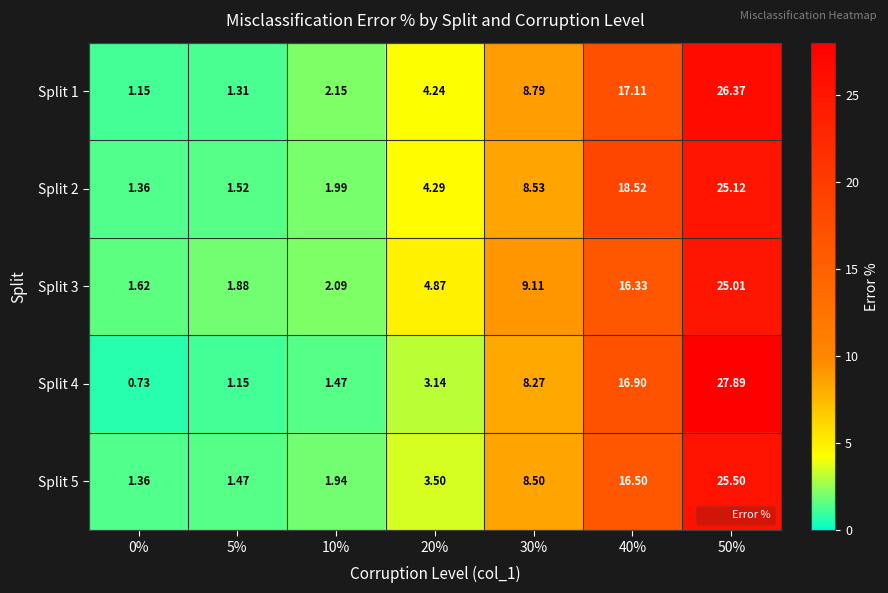

Is the value of Split 3 at 0% greater than the value of Split 1 at 0%?

Yes